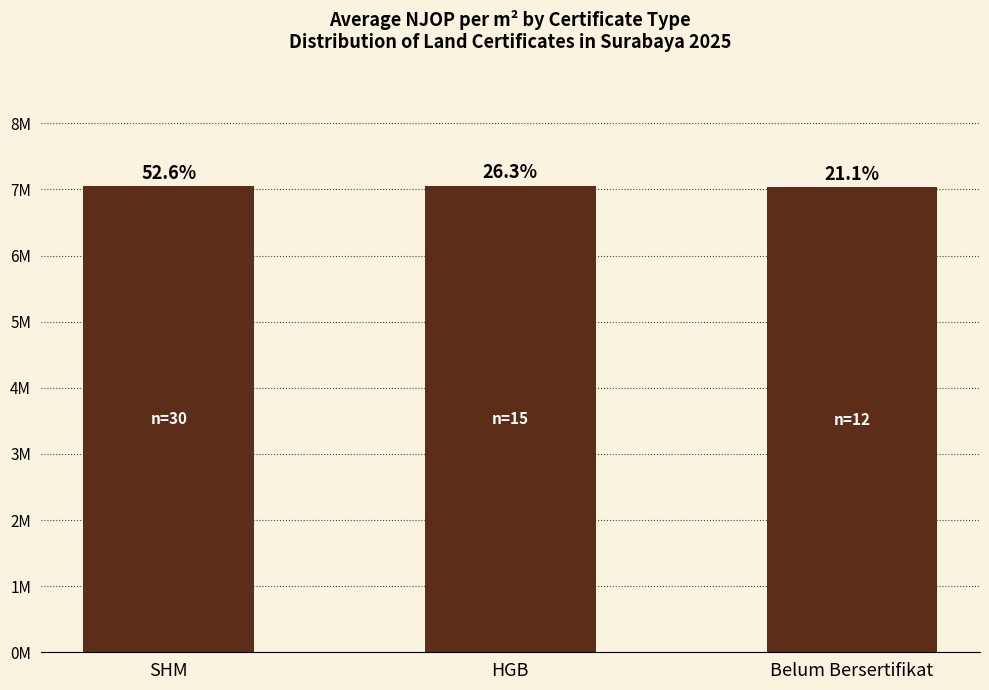

The value at SHM is 7053241. True or false?

True